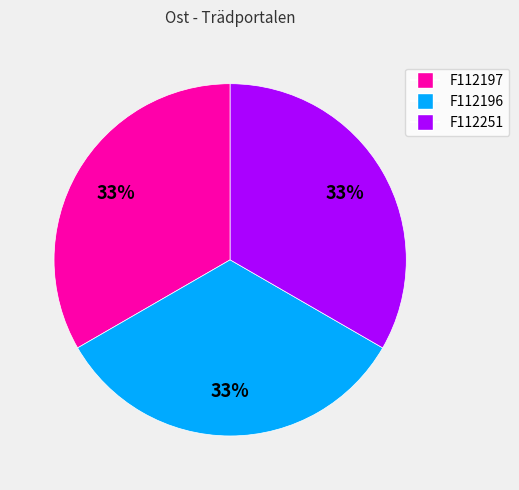

To the nearest percent, what portion does F112251 represent?

33%